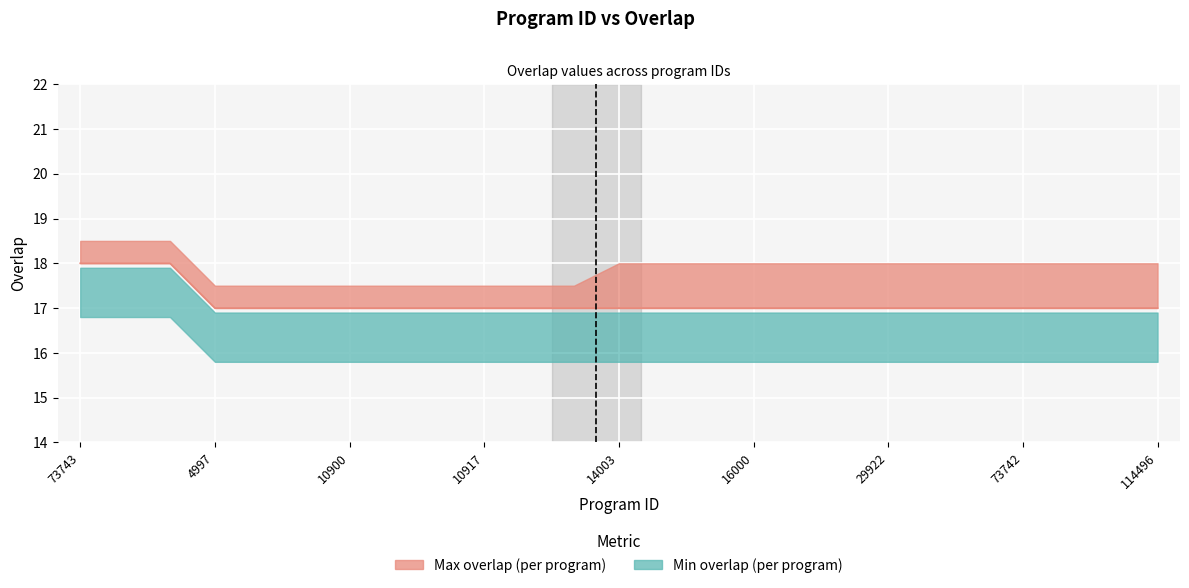

At which category does the chart reach its peak across all series?

73743